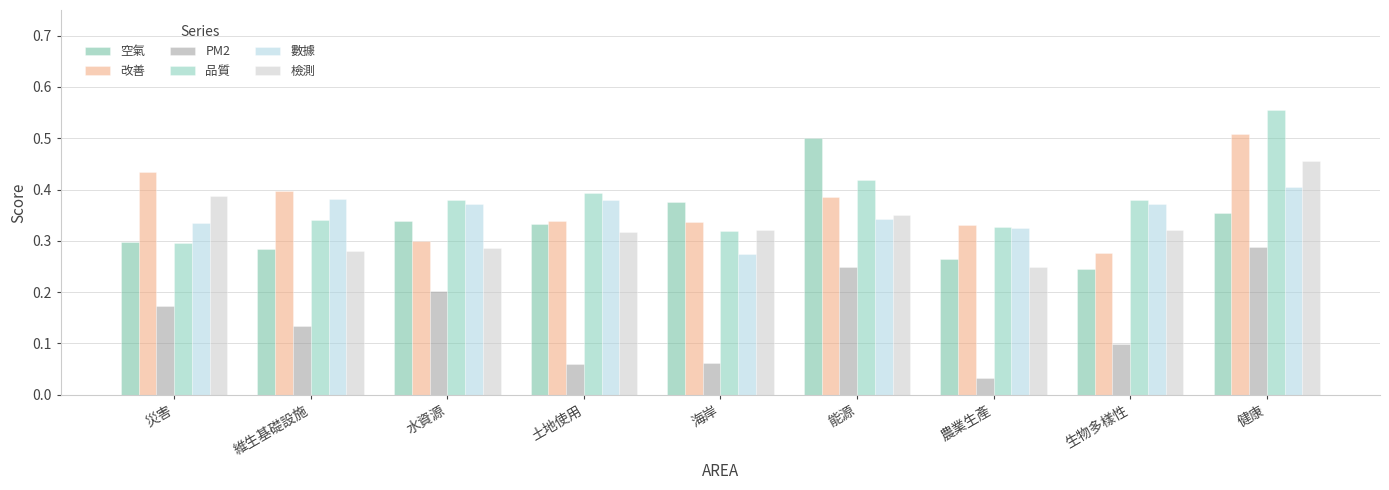

What is the sum of the 品質 values at 災害 and 土地使用?

0.7